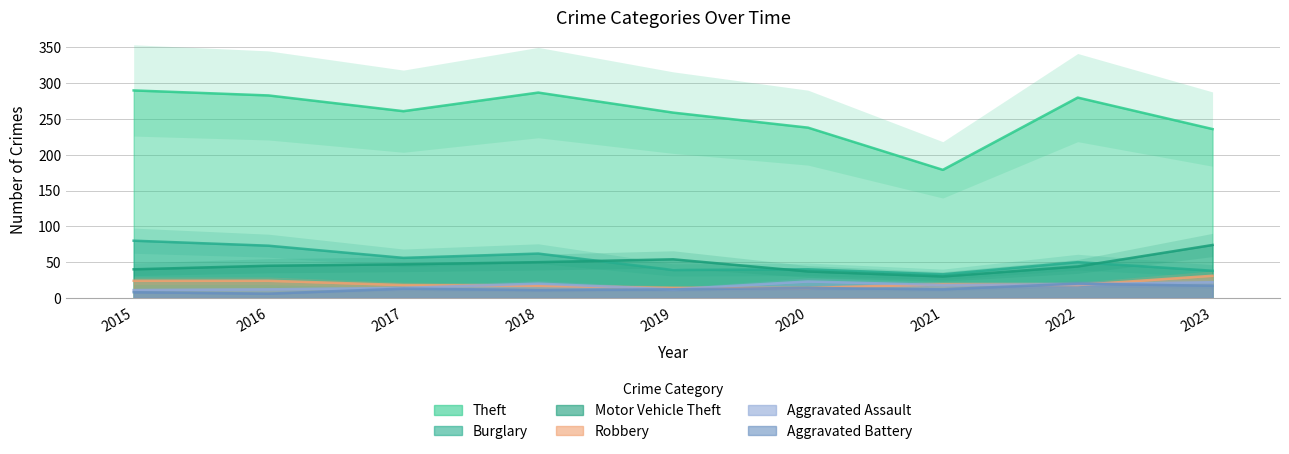

The Motor Vehicle Theft series shows 51 at 2021. True or false?

False